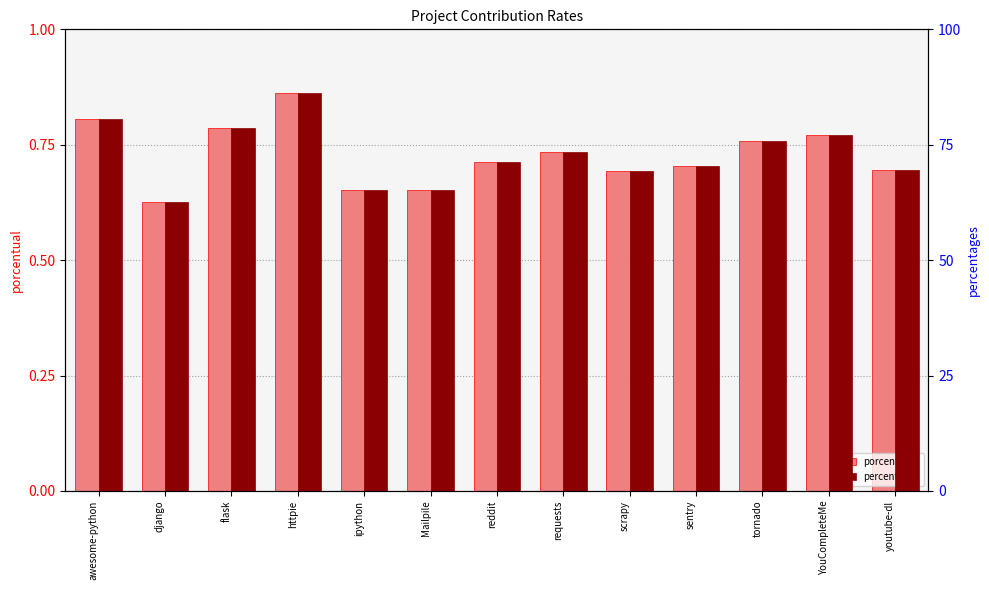

Where is percentages nearest to the value 74?

requests